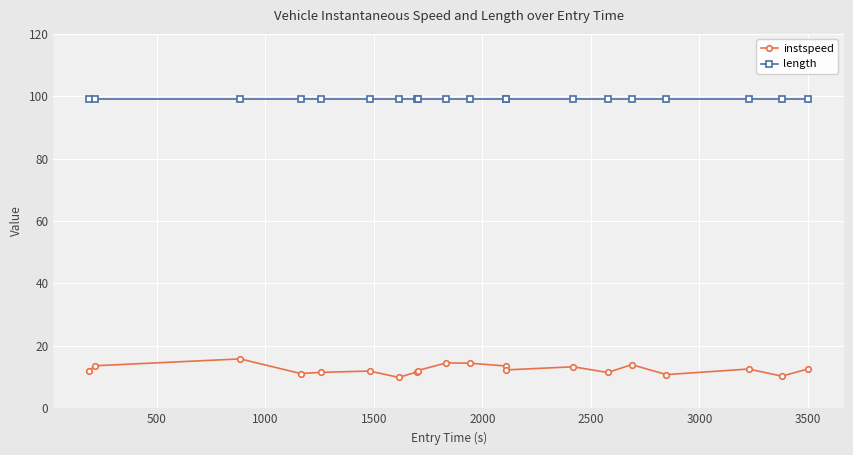

At how many categories does at least one series exceed 55?

20